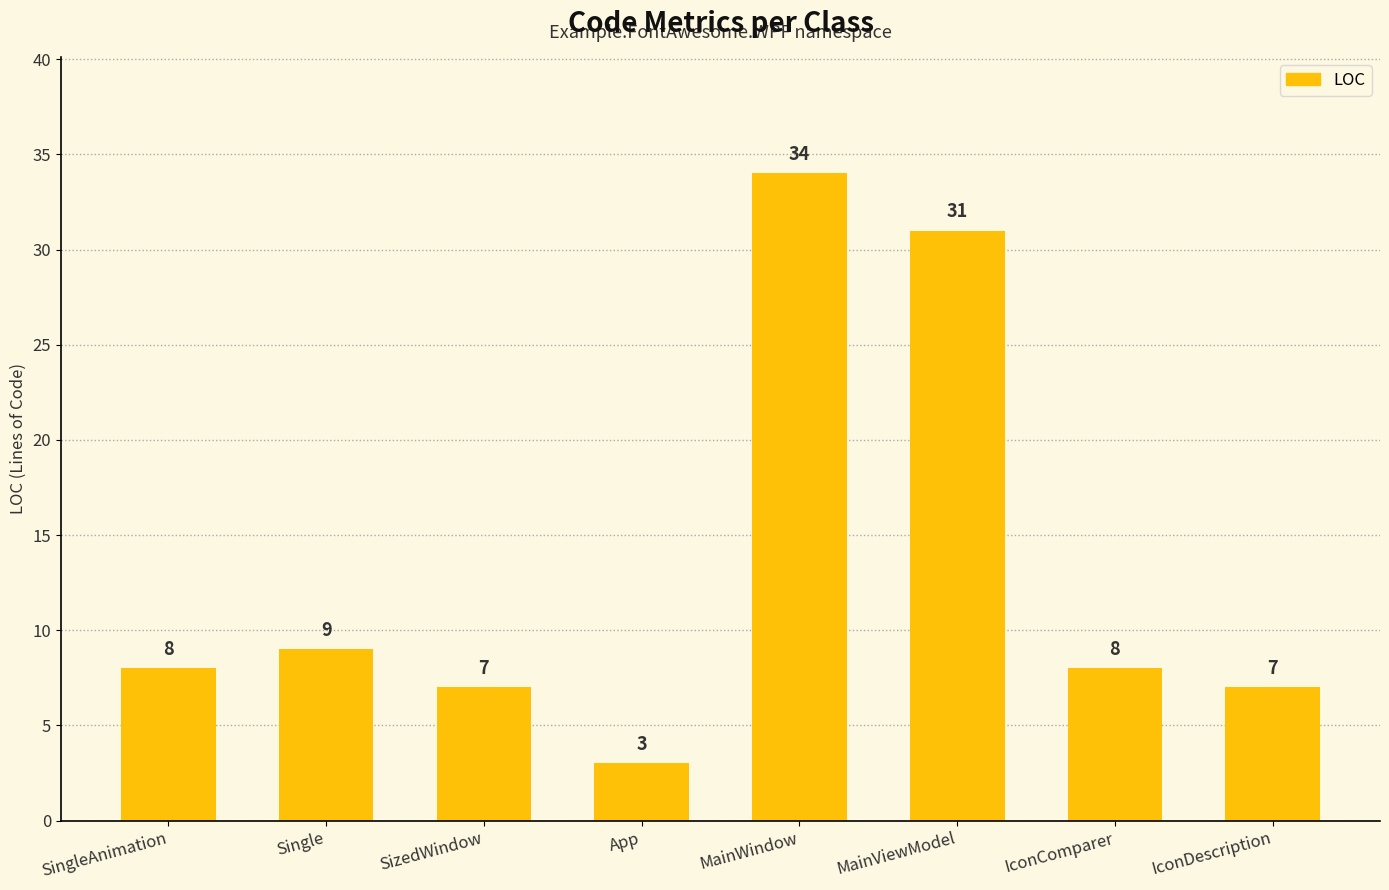

What is the label of the 1st bar from the left?

SingleAnimation